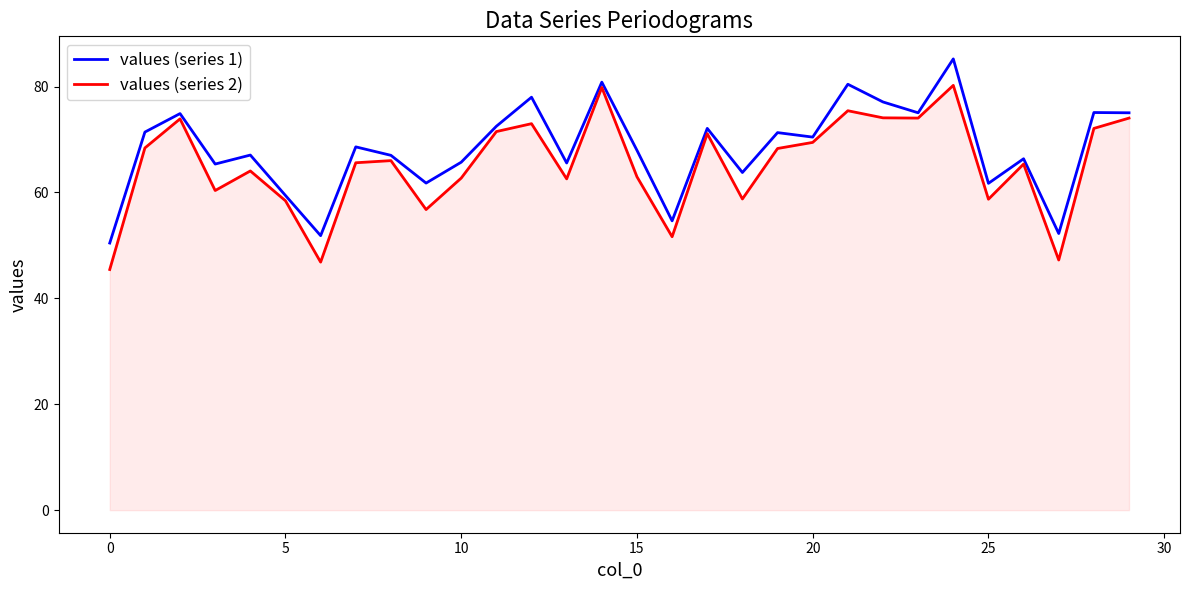

List the series in order of their peak value, highest first.

values (series 1), values (series 2)